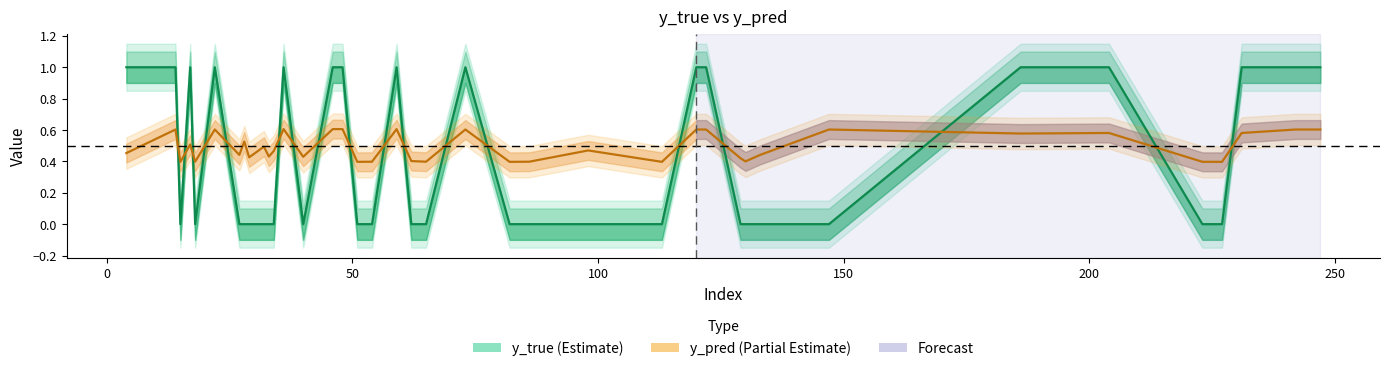

Does the chart have visible grid lines?

No